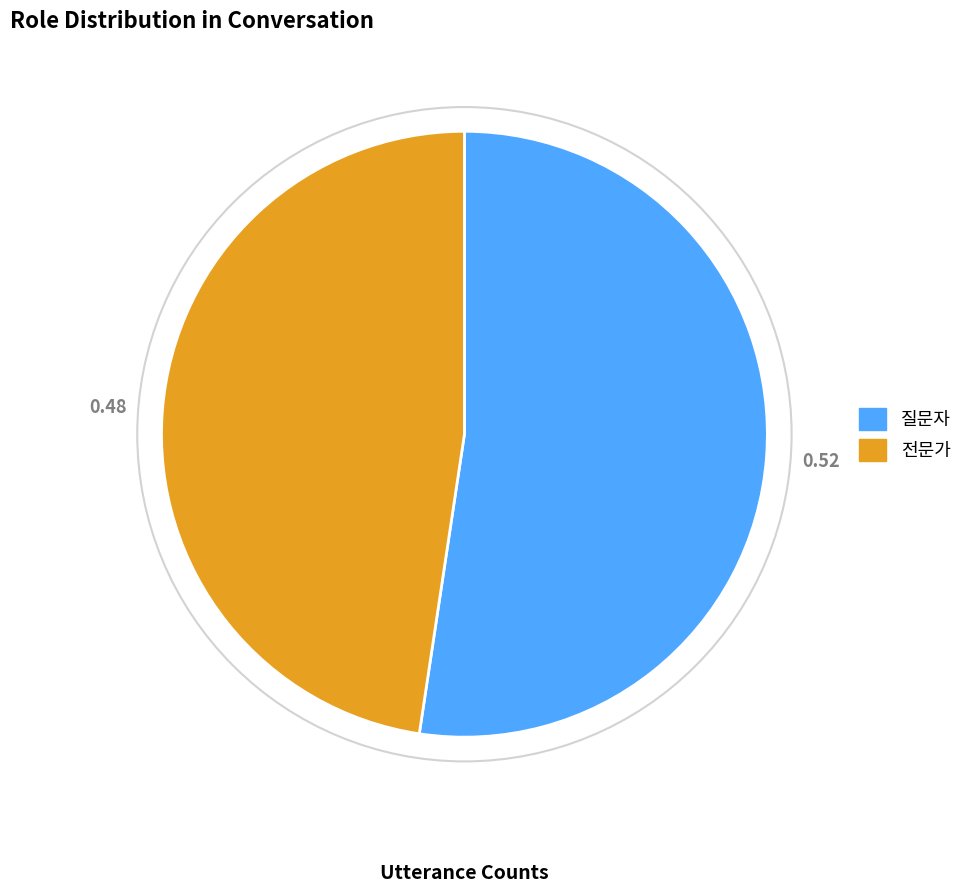

Rank the categories by value from lowest to highest.

전문가, 질문자